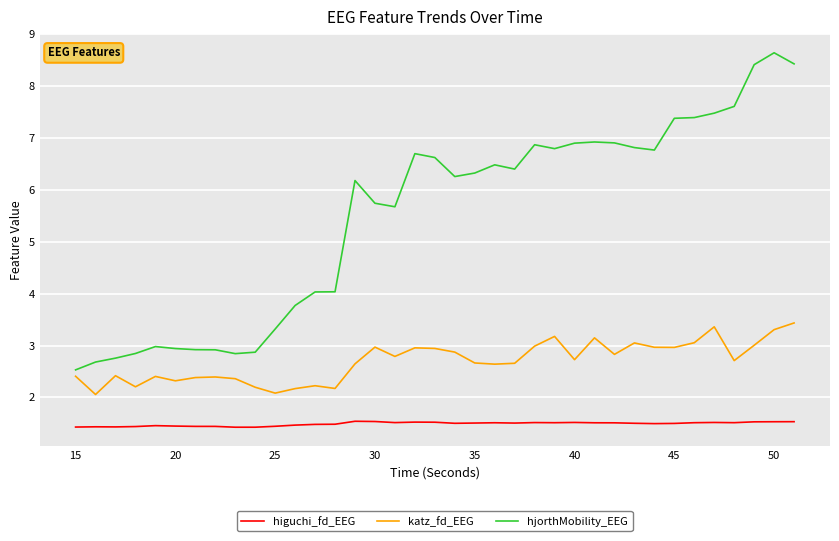

True or false: hjorthMobility_EEG and higuchi_fd_EEG cross at least once.

False